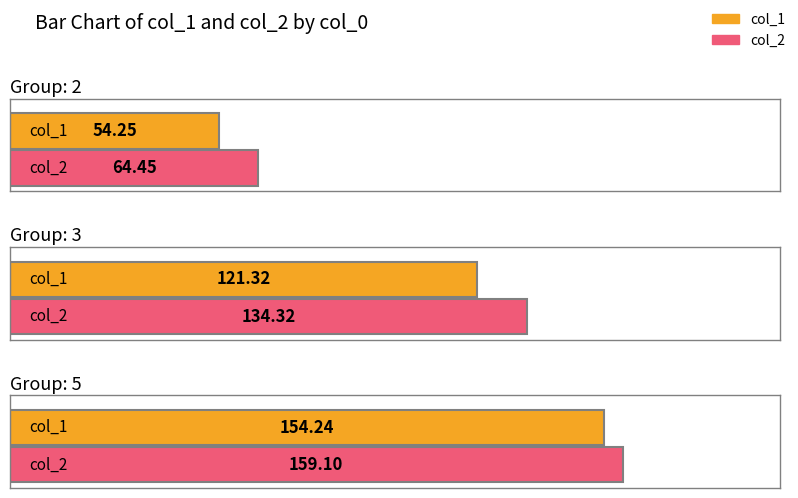

Where is col_1 nearest to the value 104?

3